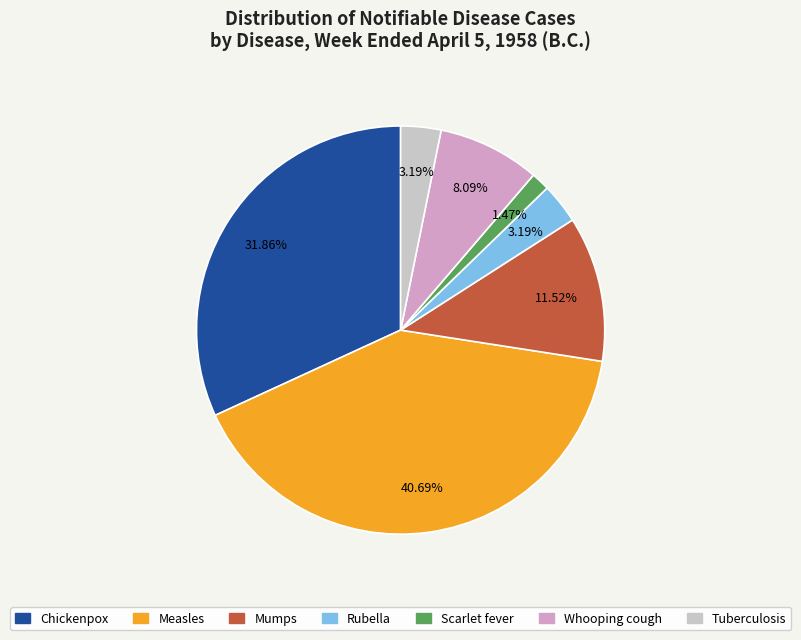

Is there any slice that represents more than half of the pie?

No